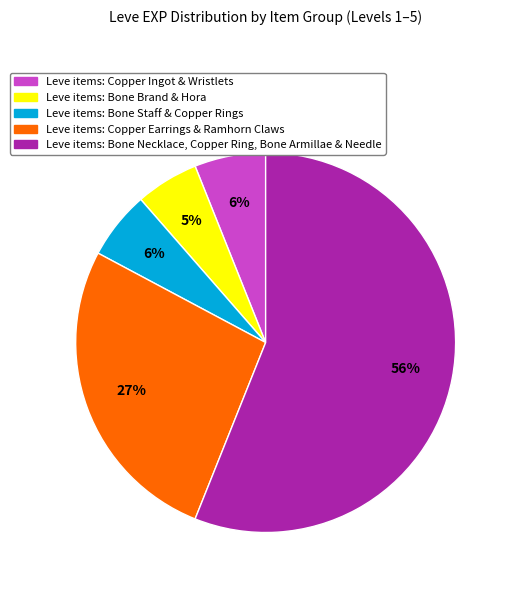

To the nearest percent, what is the difference between the largest and smallest slice percentages?

51%